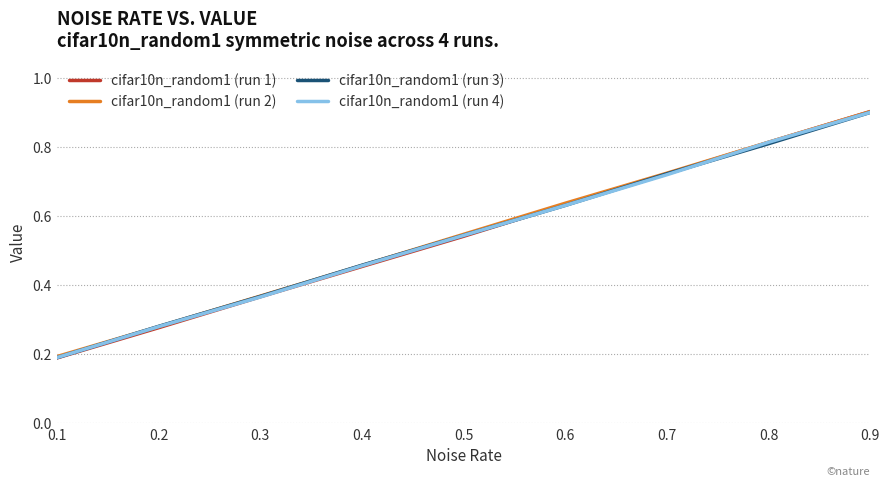

Which series has the largest range (max minus min)?

cifar10n_random1 (run 1)